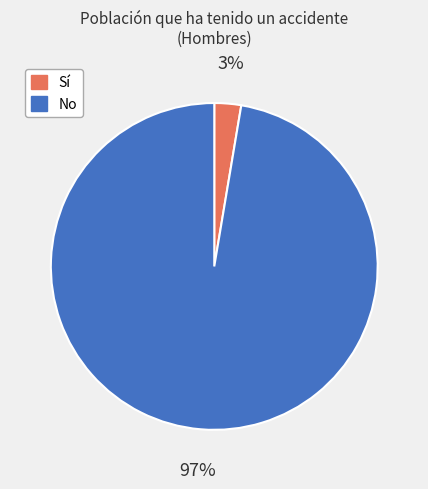

Does Sí represent more than half of the total?

No